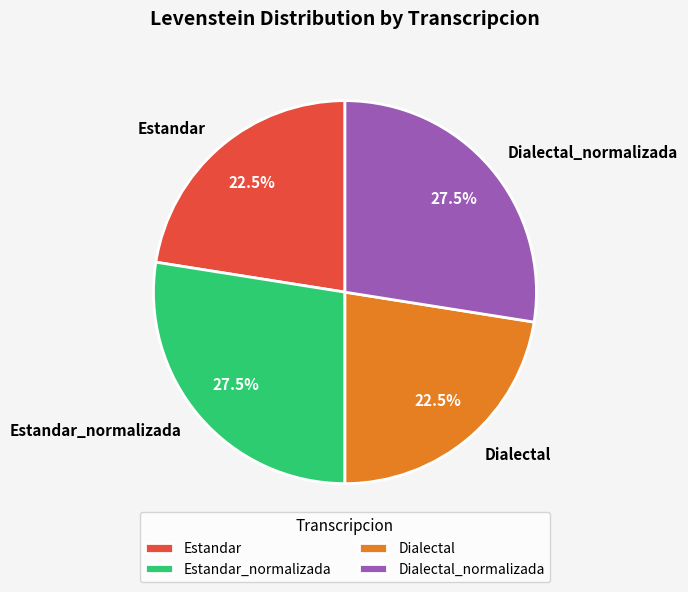

Between Estandar_normalizada and Estandar, which is larger?

Estandar_normalizada